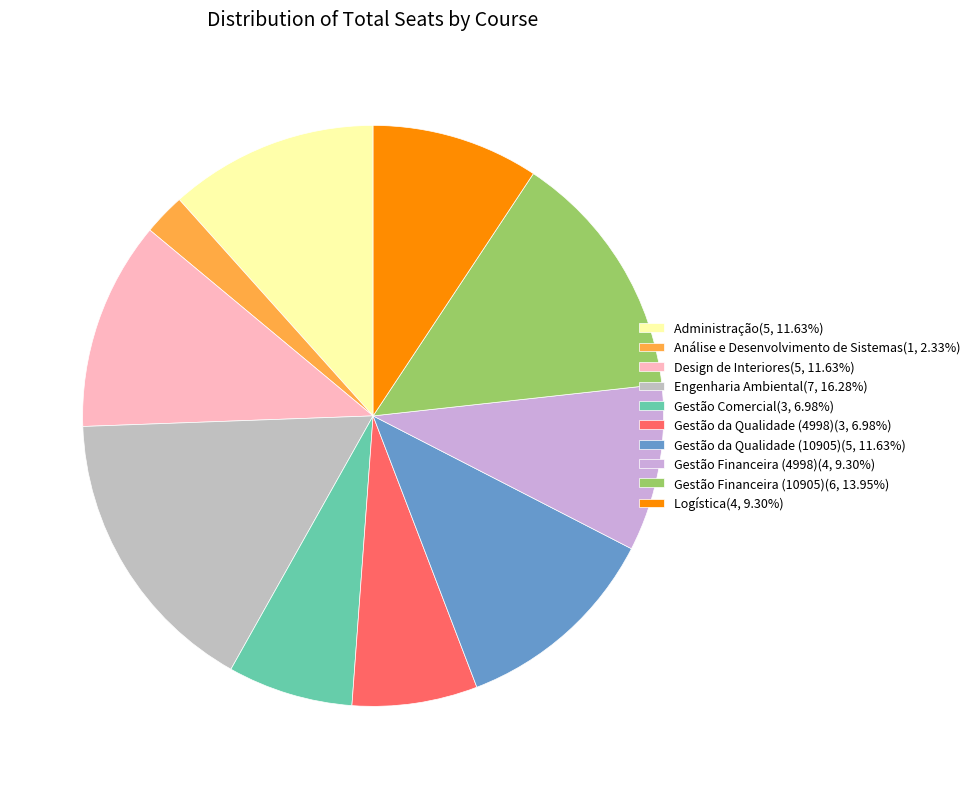

To the nearest percent, what is the difference between the Administração and Gestão Comercial slice percentages?

5%